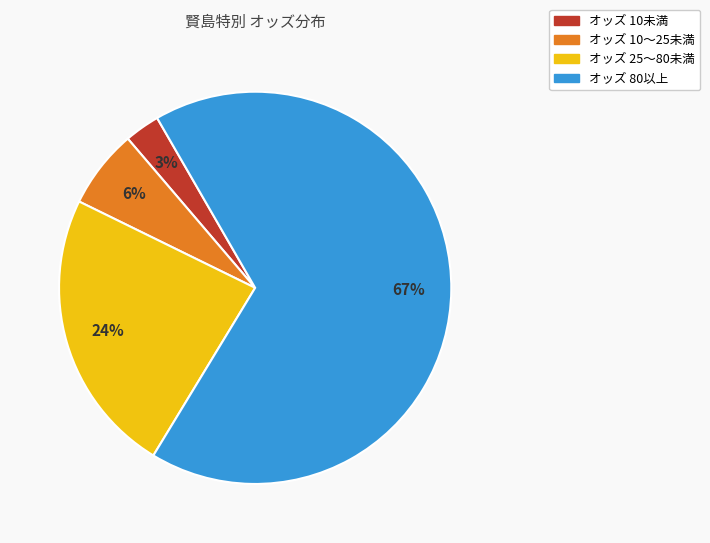

How many segments does this pie chart have?

4